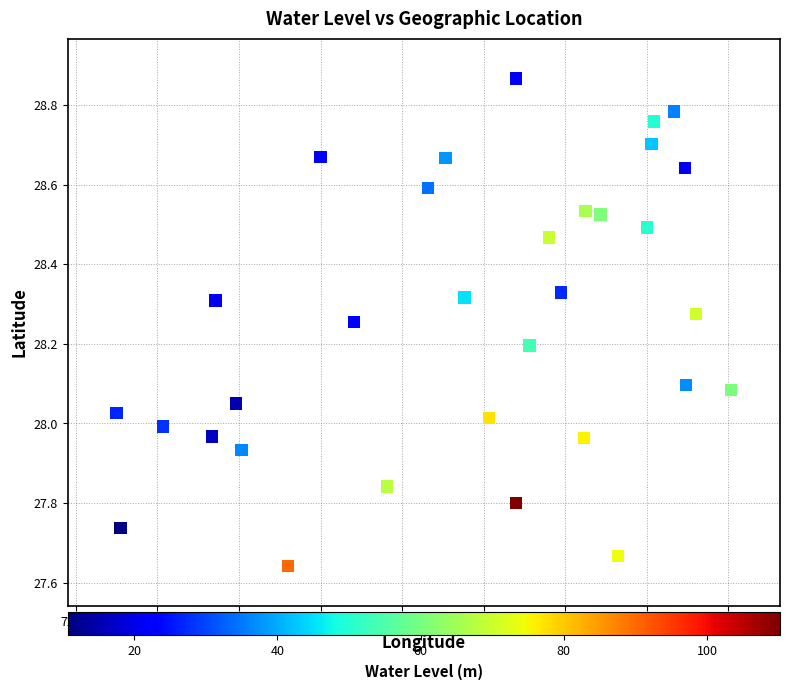

What is the range of Y values (max minus min)?

1.2